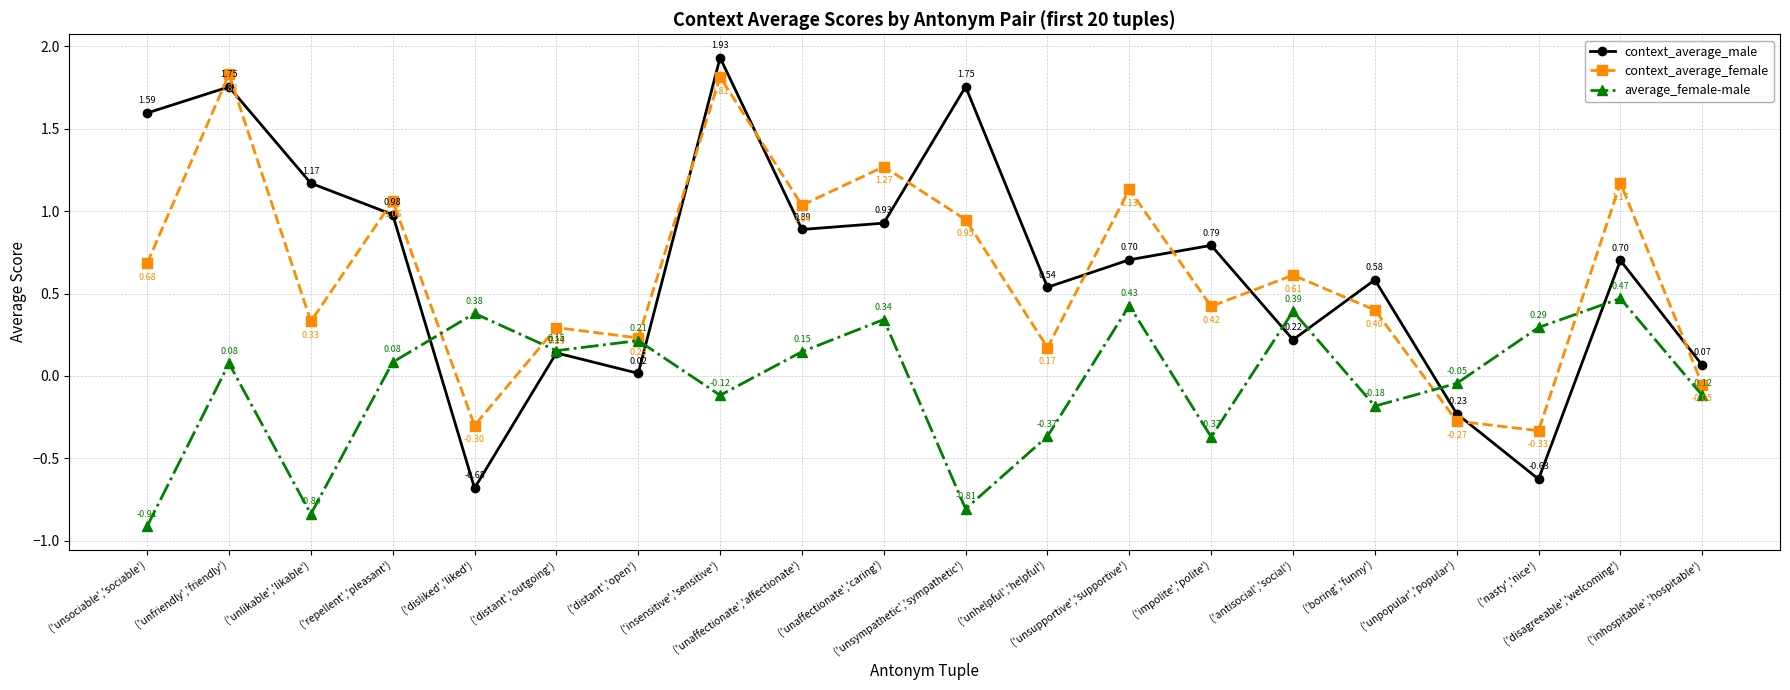

True or false: context_average_female has a value of 0.3 at ('unsociable','sociable').

False